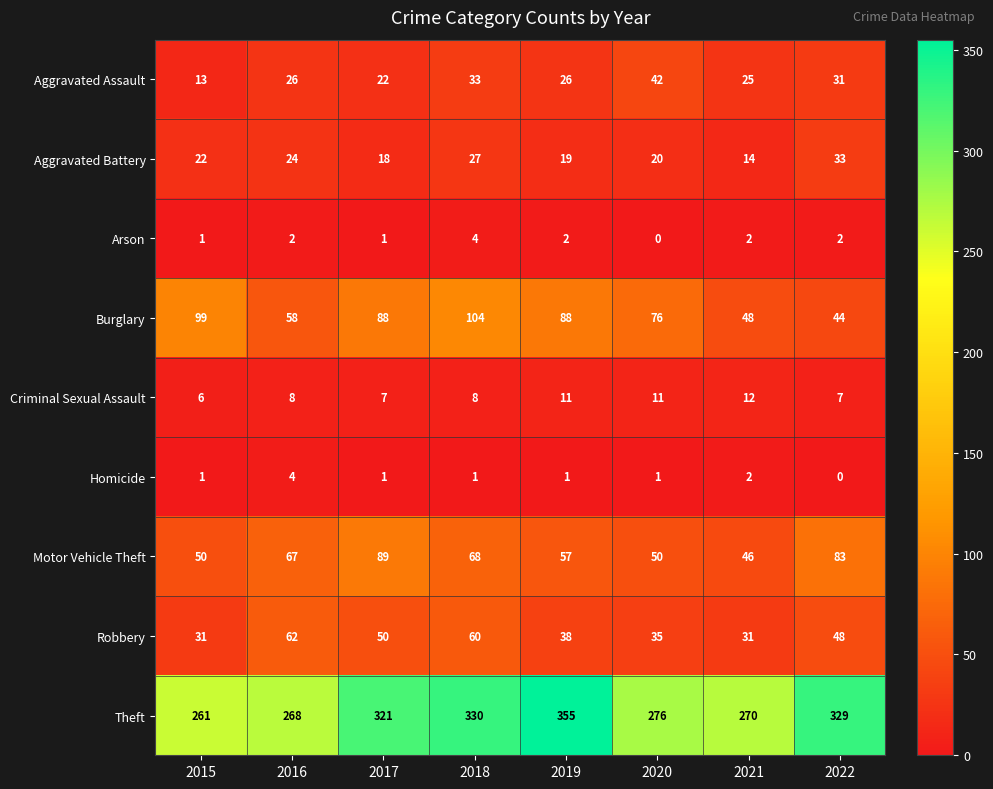

What is the difference between the highest and lowest values at 2020?

276